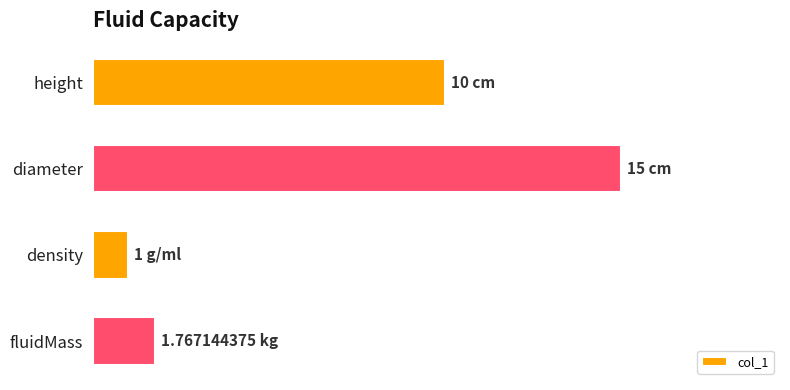

Which category has the highest value across all series?

diameter